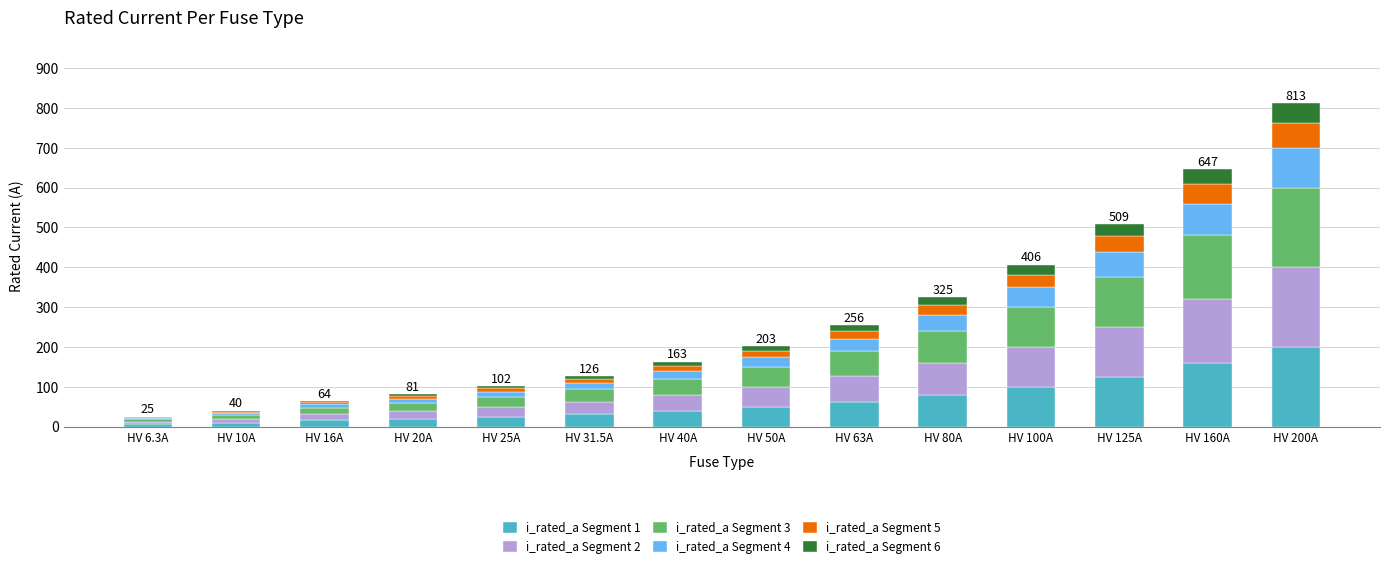

Is it true that i_rated_a Segment 1 equals 25.0 at HV 25A?

True